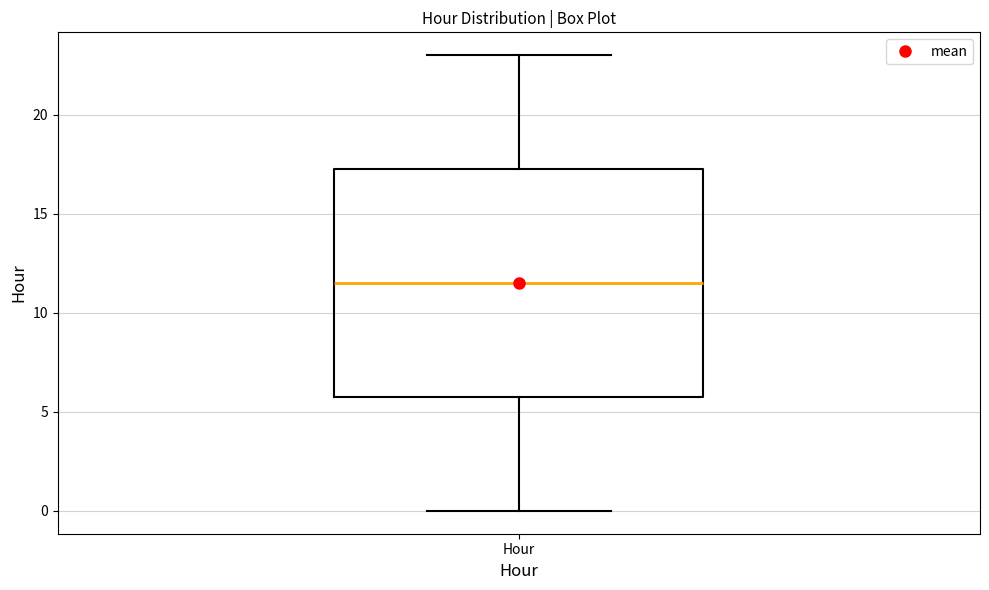

Read this box plot against the y-axis: the position of the median line, the range covered by the box, and the ends of both whiskers. The values are not printed on the chart, so give them approximately, as read against the axis.

median 11.5, box 6.0 to 17.5, whiskers 0.0 to 23.0